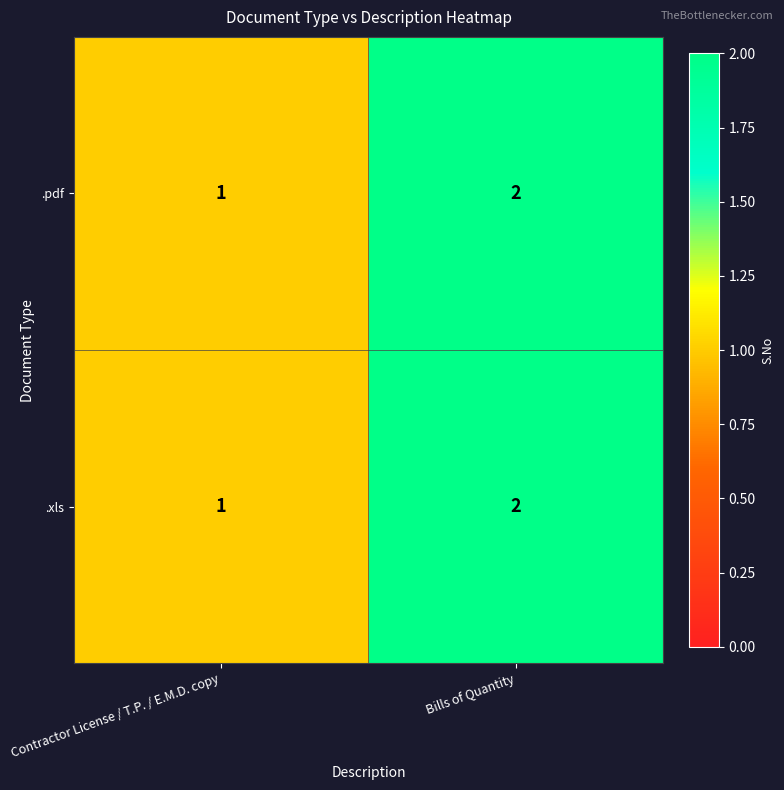

The value of .pdf at Bills of Quantity is 2. True or false?

True